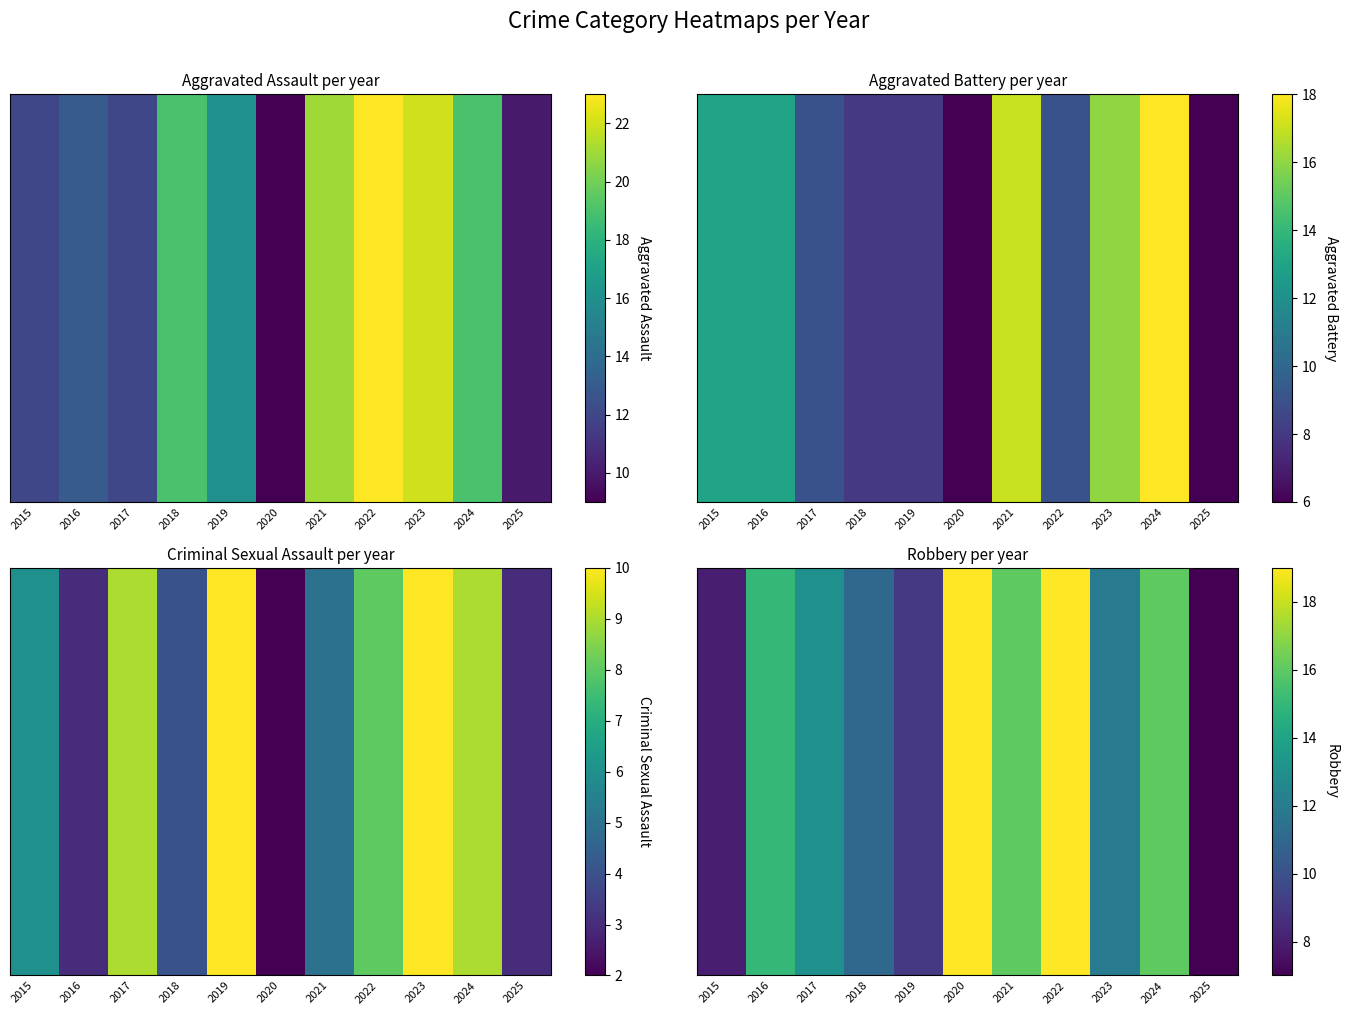

What is the maximum value shown in the chart?

19